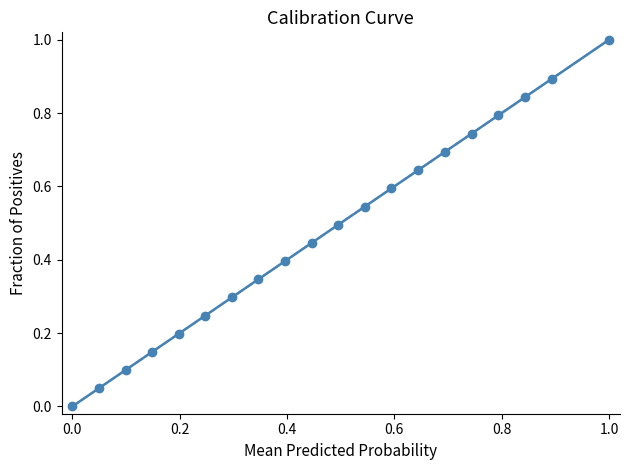

What is the greatest value displayed?

1.0